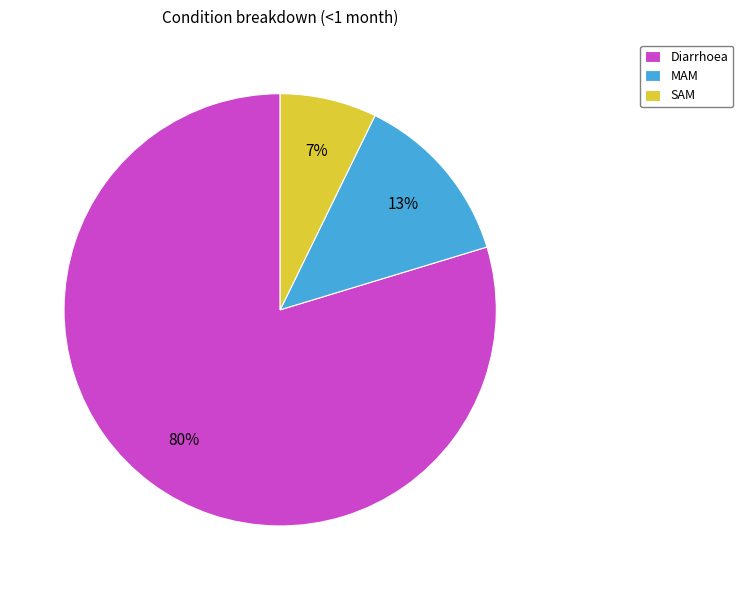

To the nearest percent, what is the difference between the Diarrhoea and MAM slice percentages?

67%